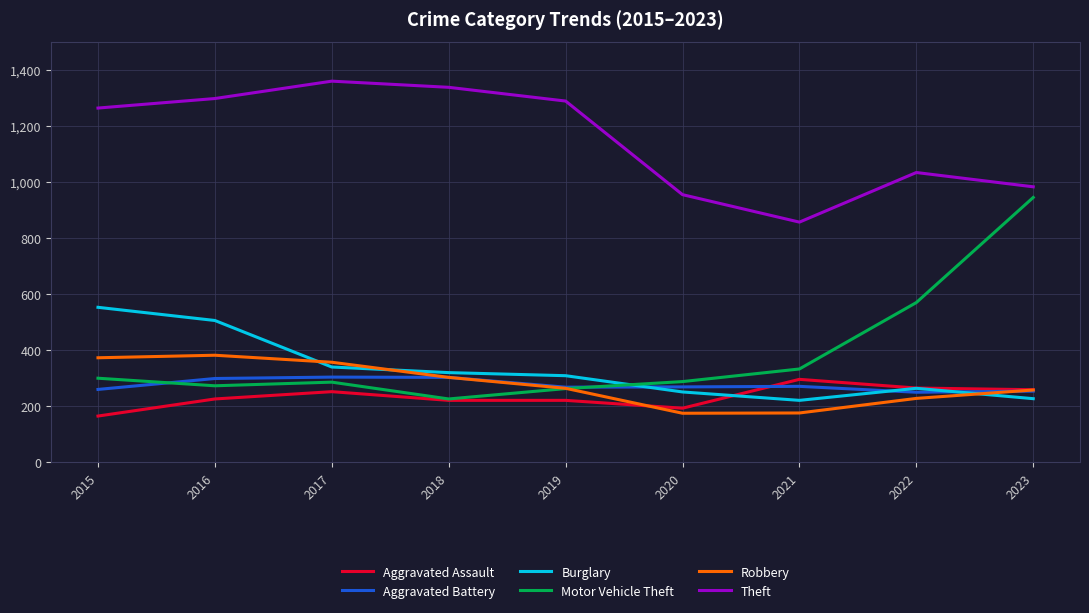

Which series has the largest total across all categories?

Theft